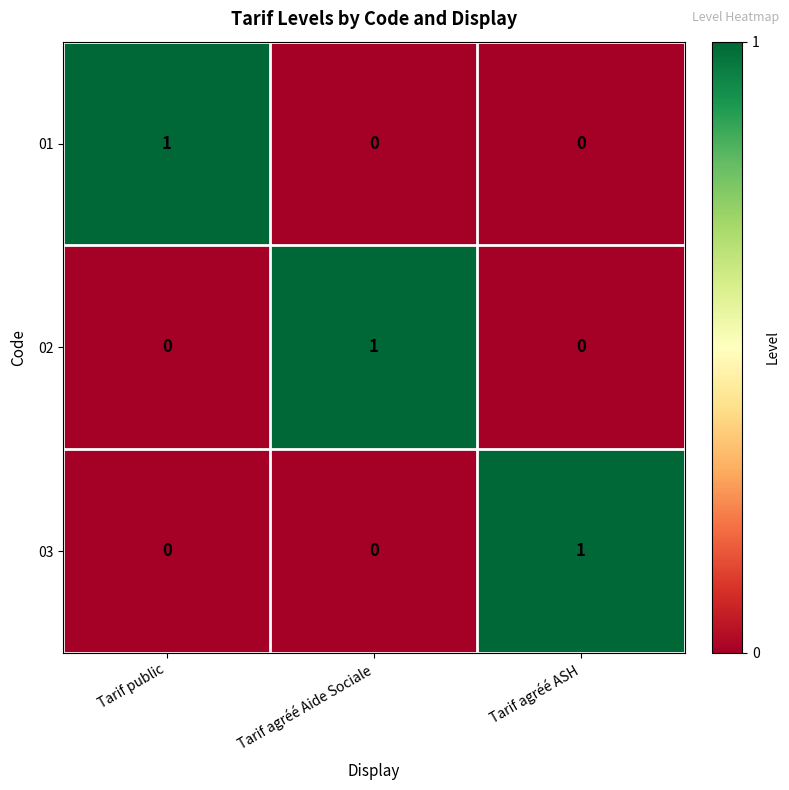

How many 03 values are between 0 and 1?

3